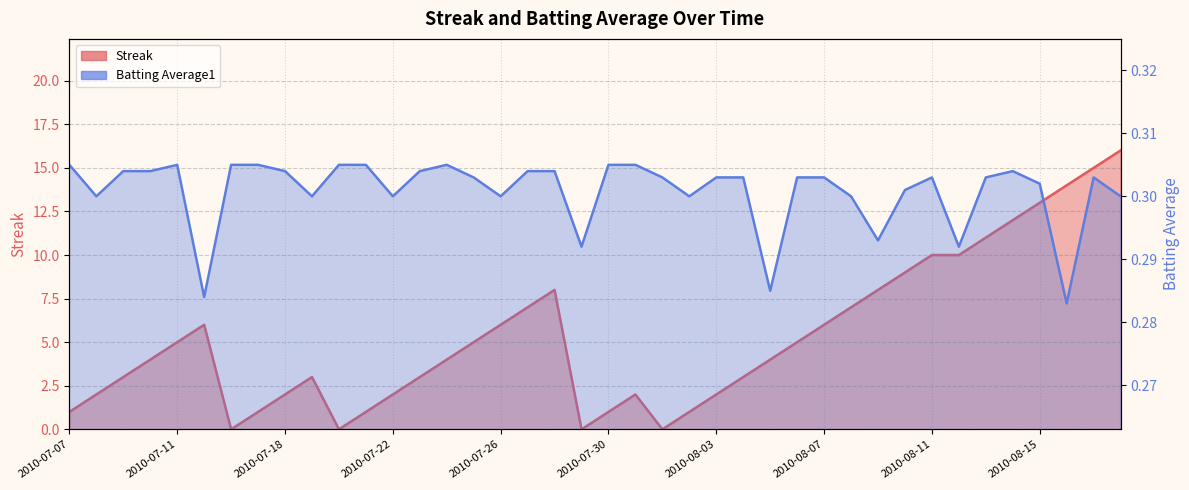

Does the chart have visible grid lines?

Yes